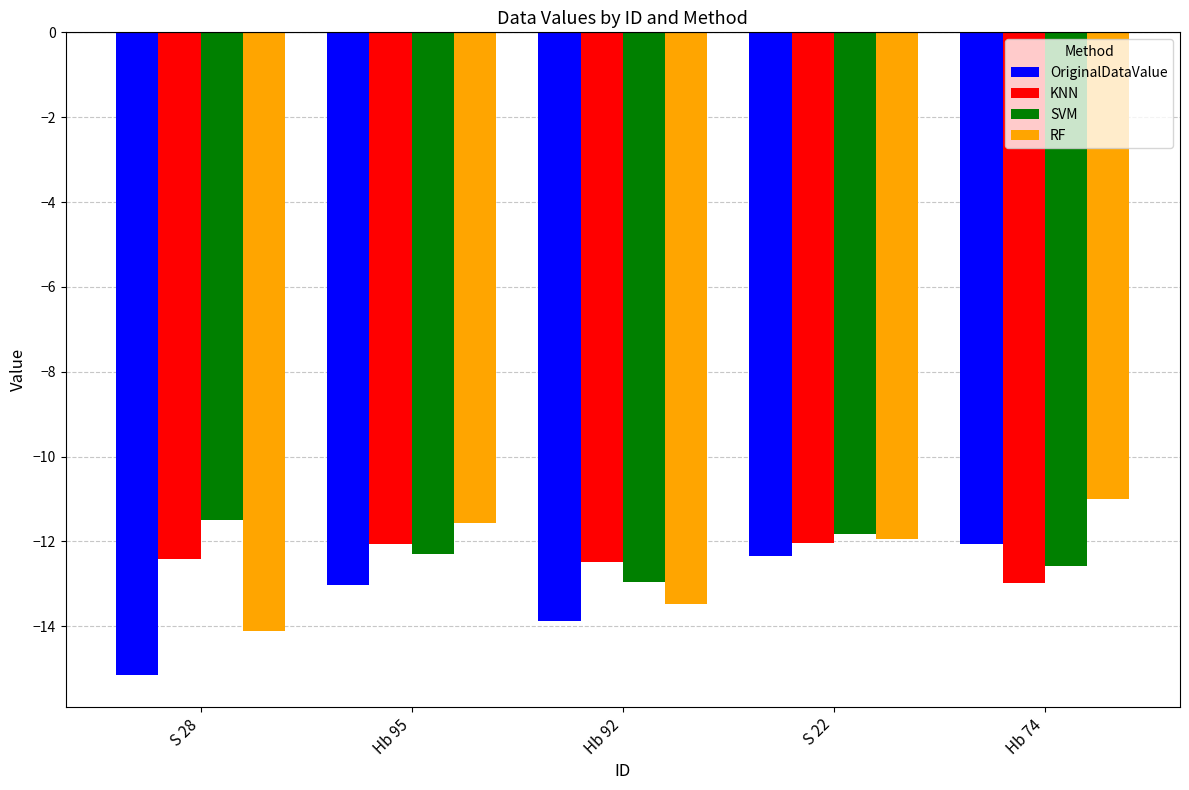

What is the difference between the highest and lowest values at S 22?

0.5